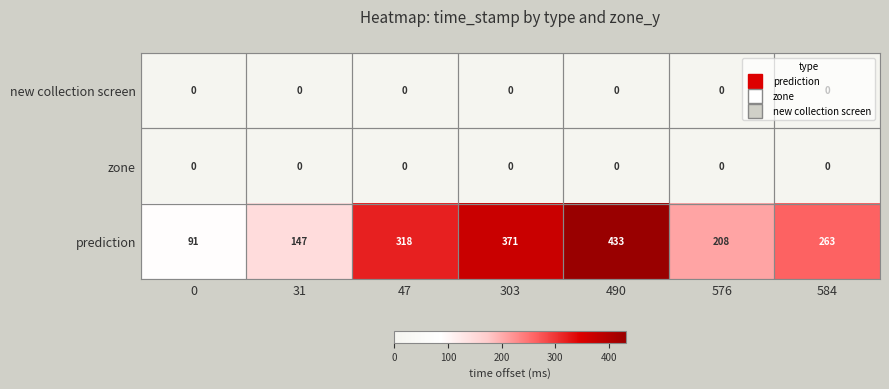

At which category is the sum across all series the highest?

490